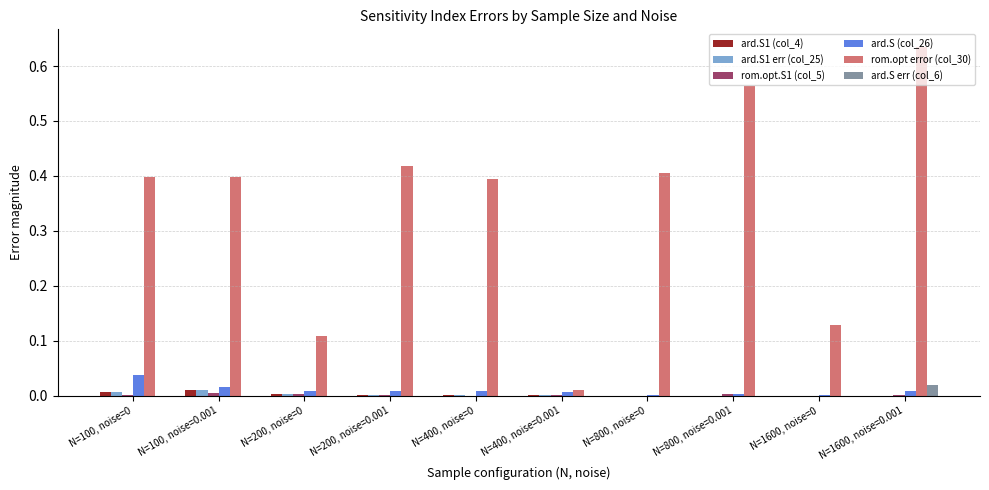

The value of rom.opt error (col_30) at N=200, noise=0.001 is 0.1. True or false?

False